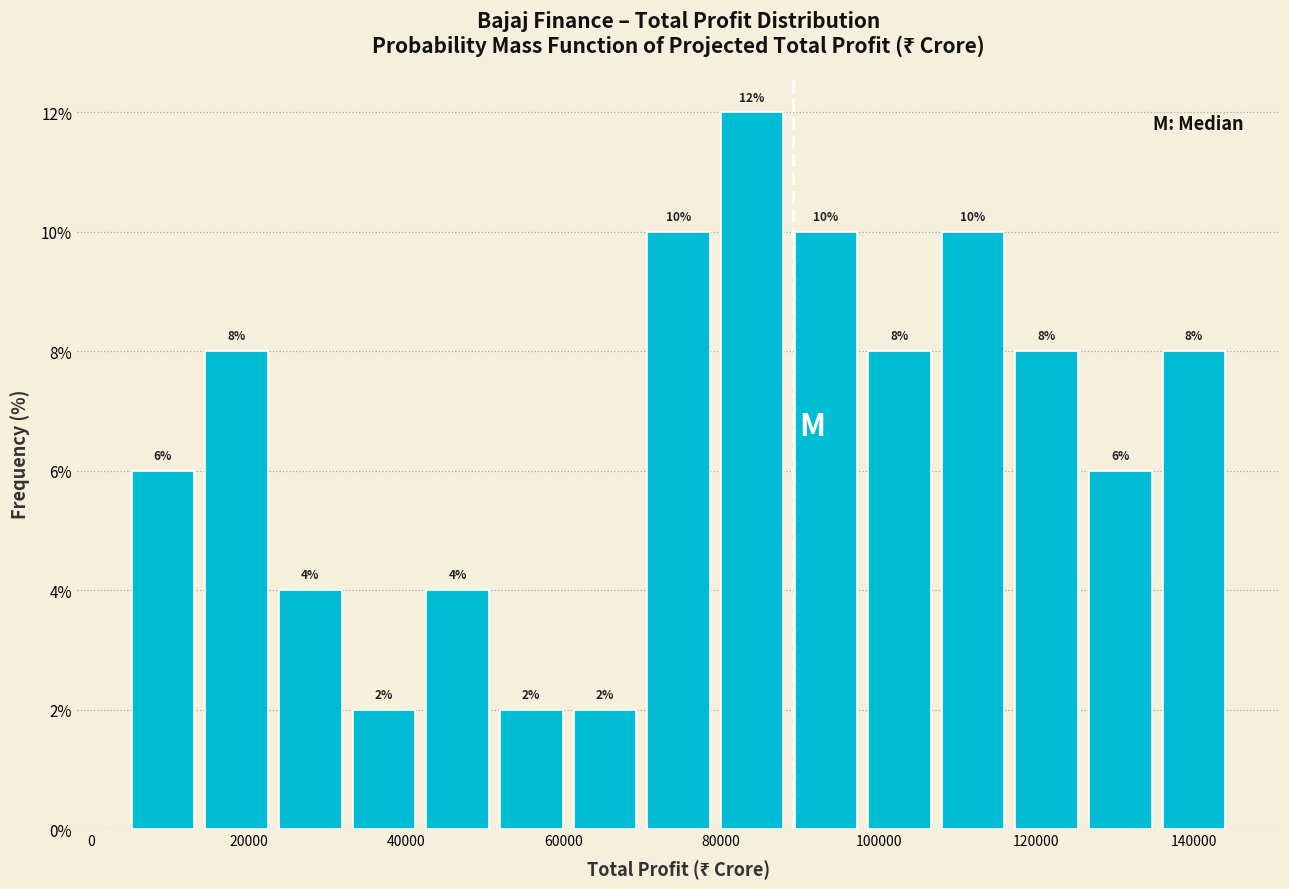

Reading left to right, list every bar in this chart as the range it spans on the x-axis followed by its height. The bar edges are not printed on the chart, so give them approximately, as read against the axis.

4000 to 14000: 6
14000 to 24000: 8
24000 to 32000: 4
32000 to 42000: 2
42000 to 52000: 4
52000 to 60000: 2
60000 to 70000: 2
70000 to 80000: 10
80000 to 88000: 12
88000 to 98000: 10
98000 to 108000: 8
108000 to 116000: 10
116000 to 126000: 8
126000 to 136000: 6
136000 to 144000: 8